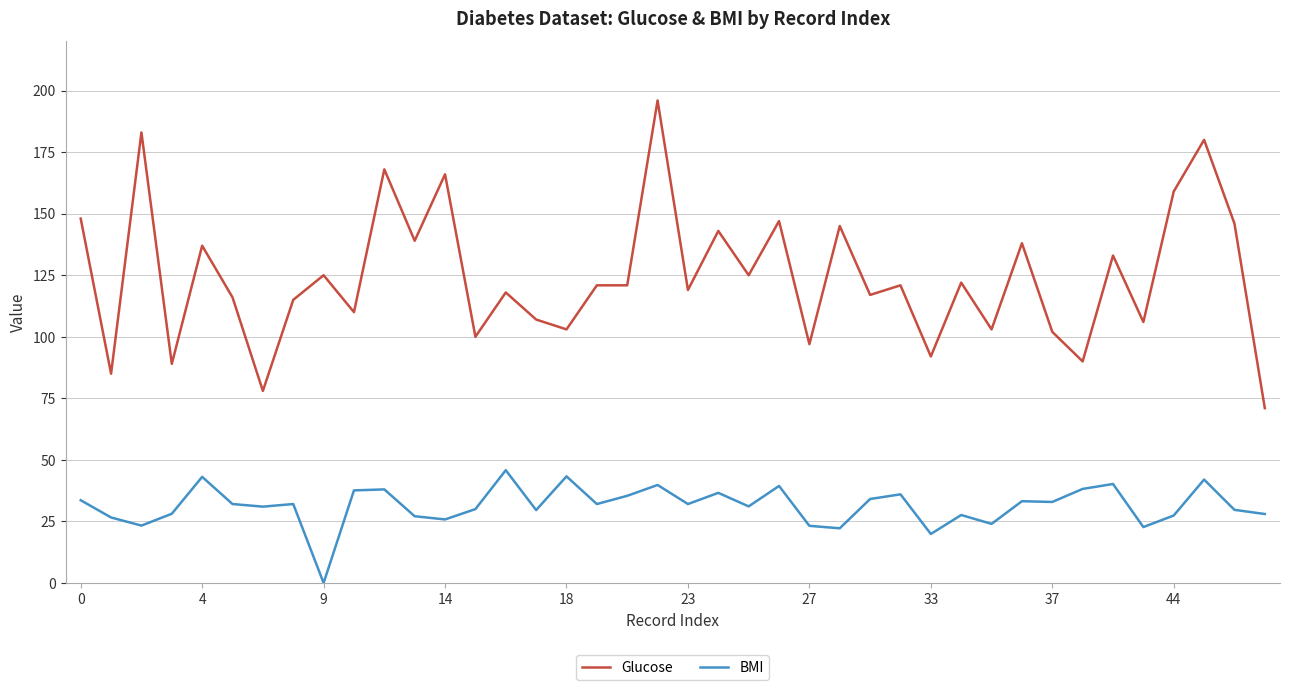

True or false: Glucose and BMI cross at least once.

False